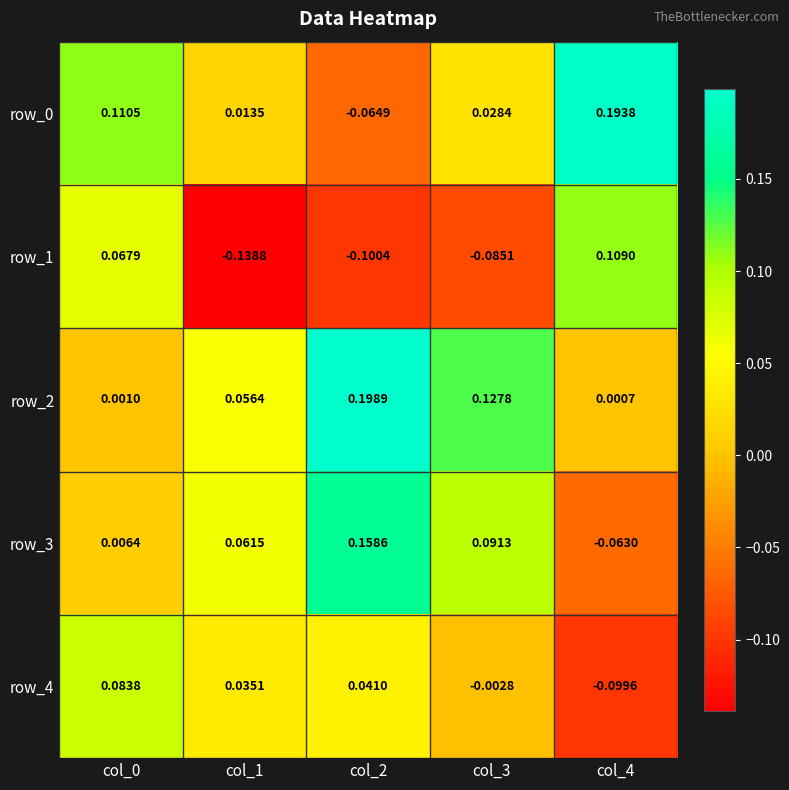

Is the value of row_0 at col_4 greater than the value of row_2 at col_2?

No